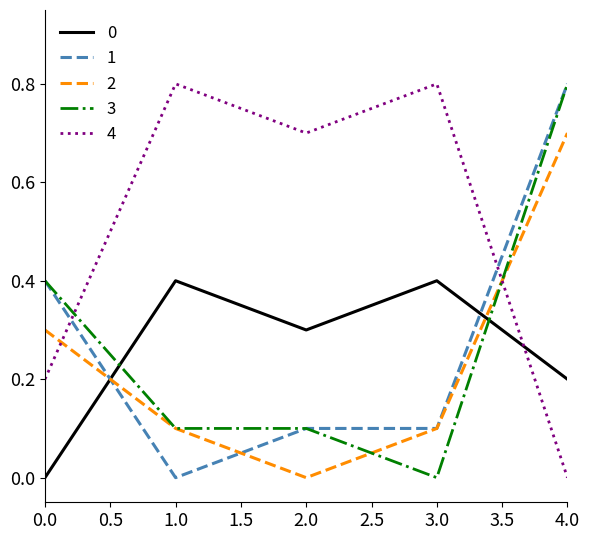

What is the difference between the maximum and minimum values in the 0 series?

0.4